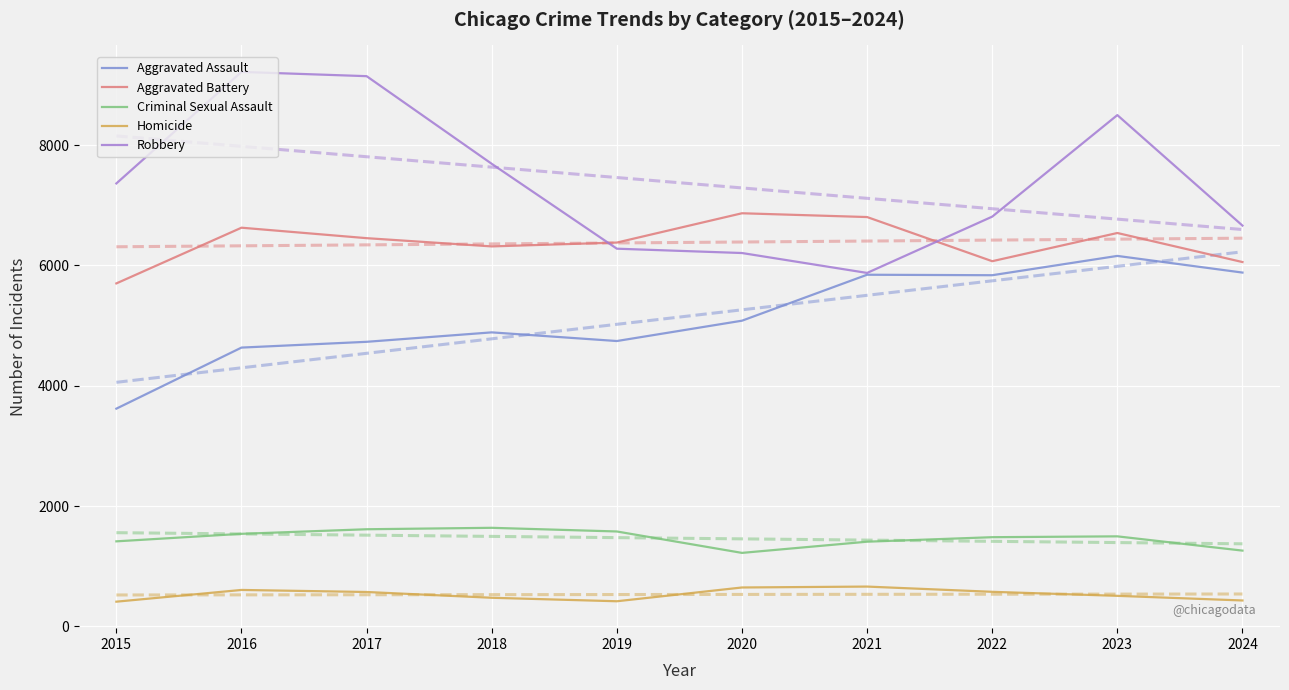

What are all the series names shown in the legend?

Aggravated Assault, Aggravated Battery, Criminal Sexual Assault, Homicide, Robbery